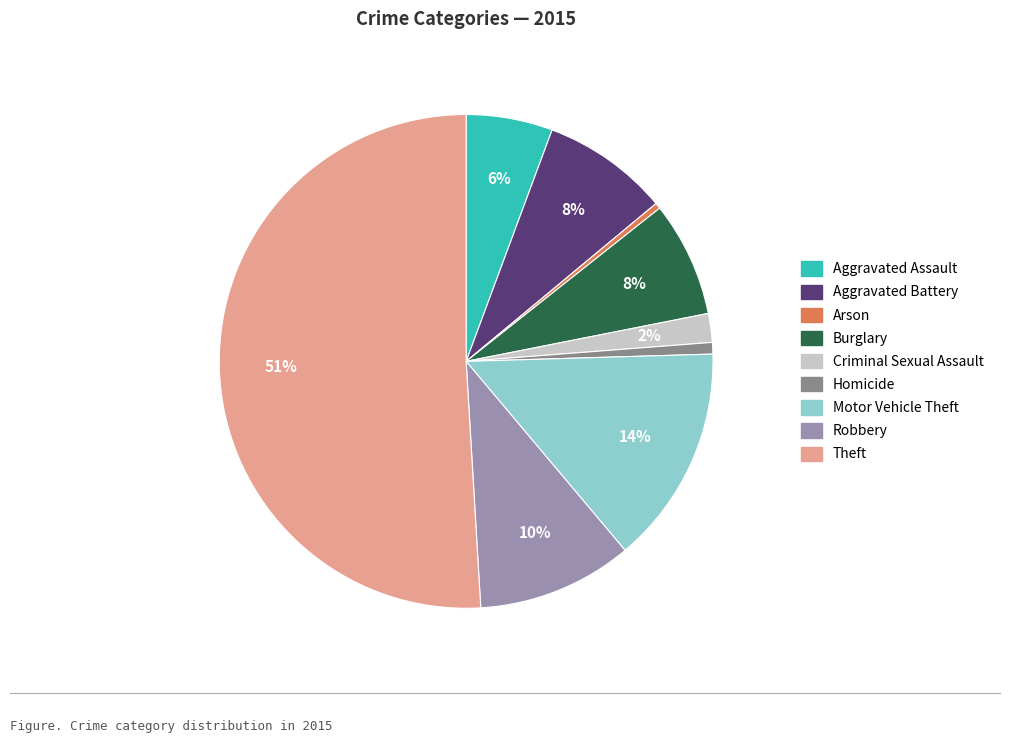

What is the largest slice in the pie chart?

Theft